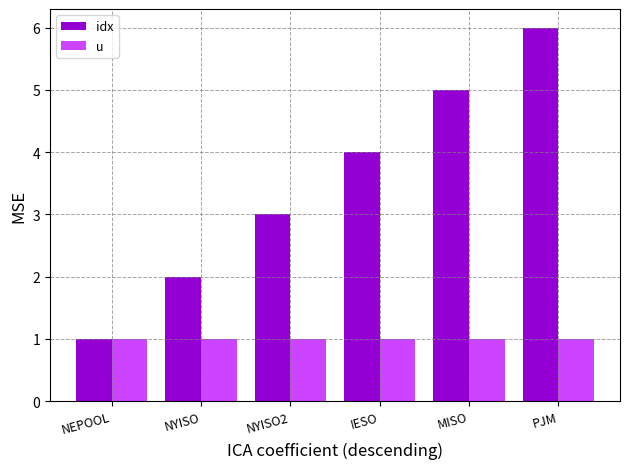

What is the value of the idx bar at the 4th from the left?

4